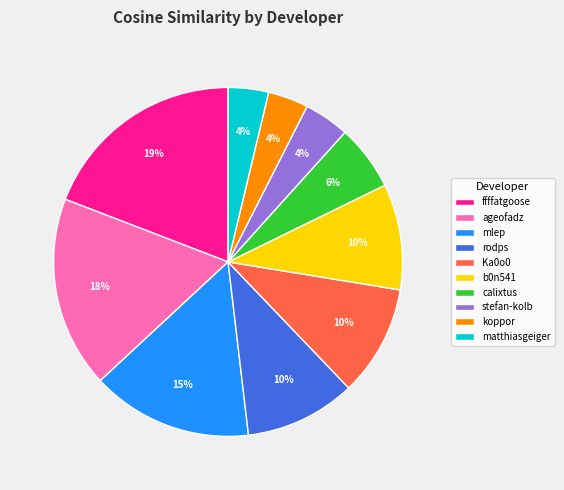

Is the sum of rodps and ageofadz greater than half?

No